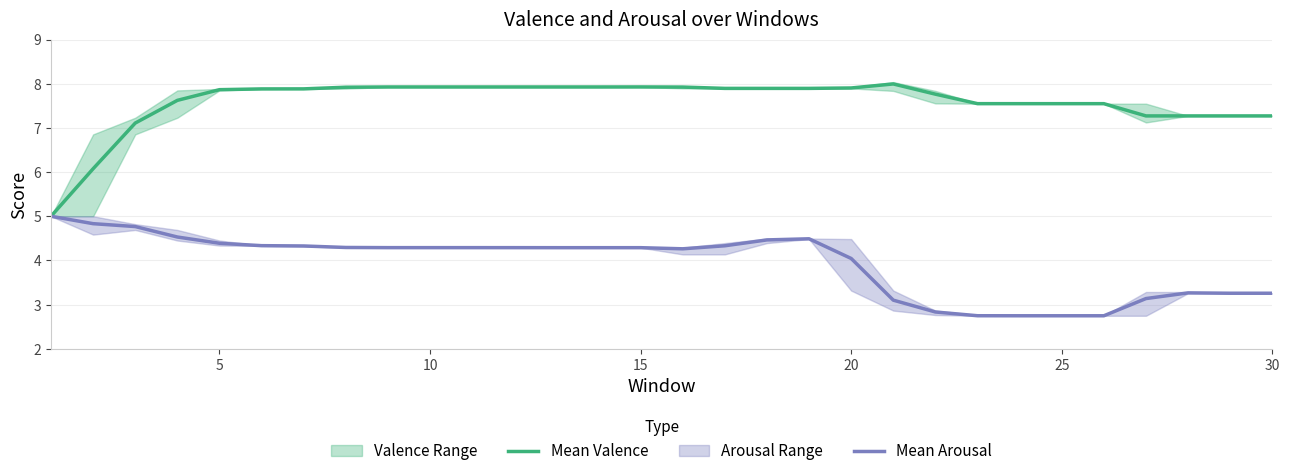

The value of Mean Valence at 5 is 11.7. True or false?

False